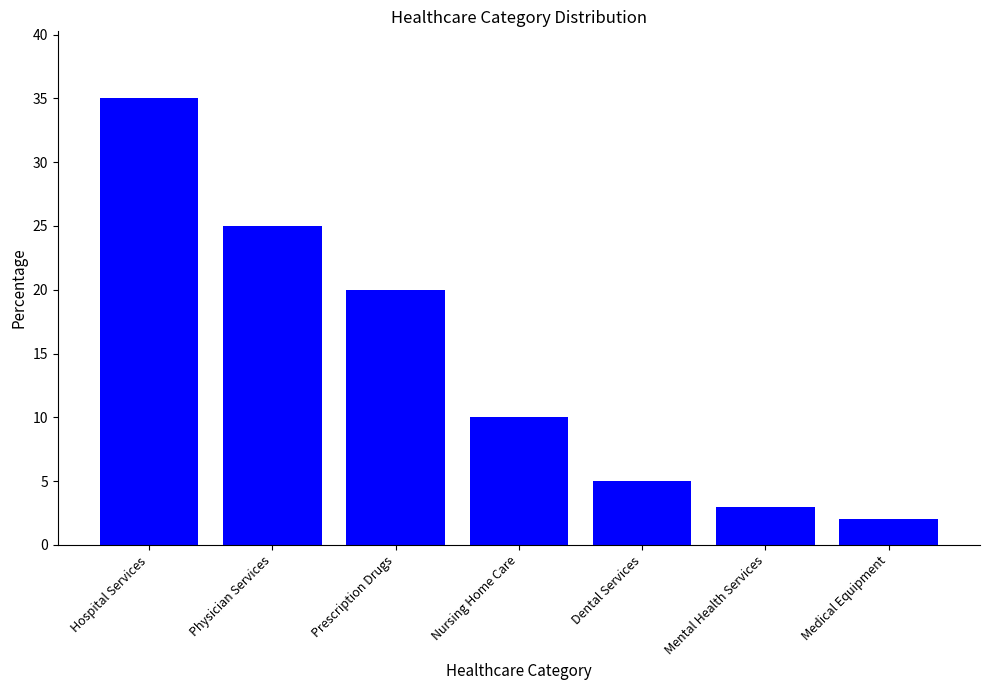

Count the number of categories in the chart.

7